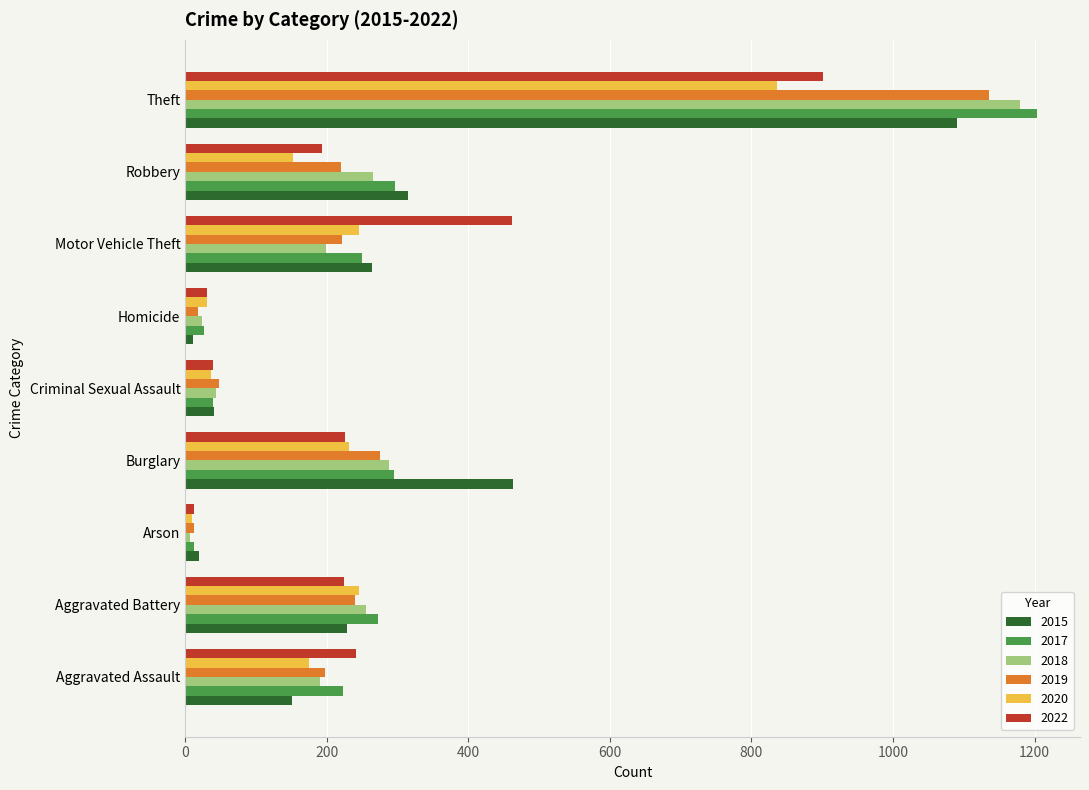

What is the maximum value shown in the chart?

1204